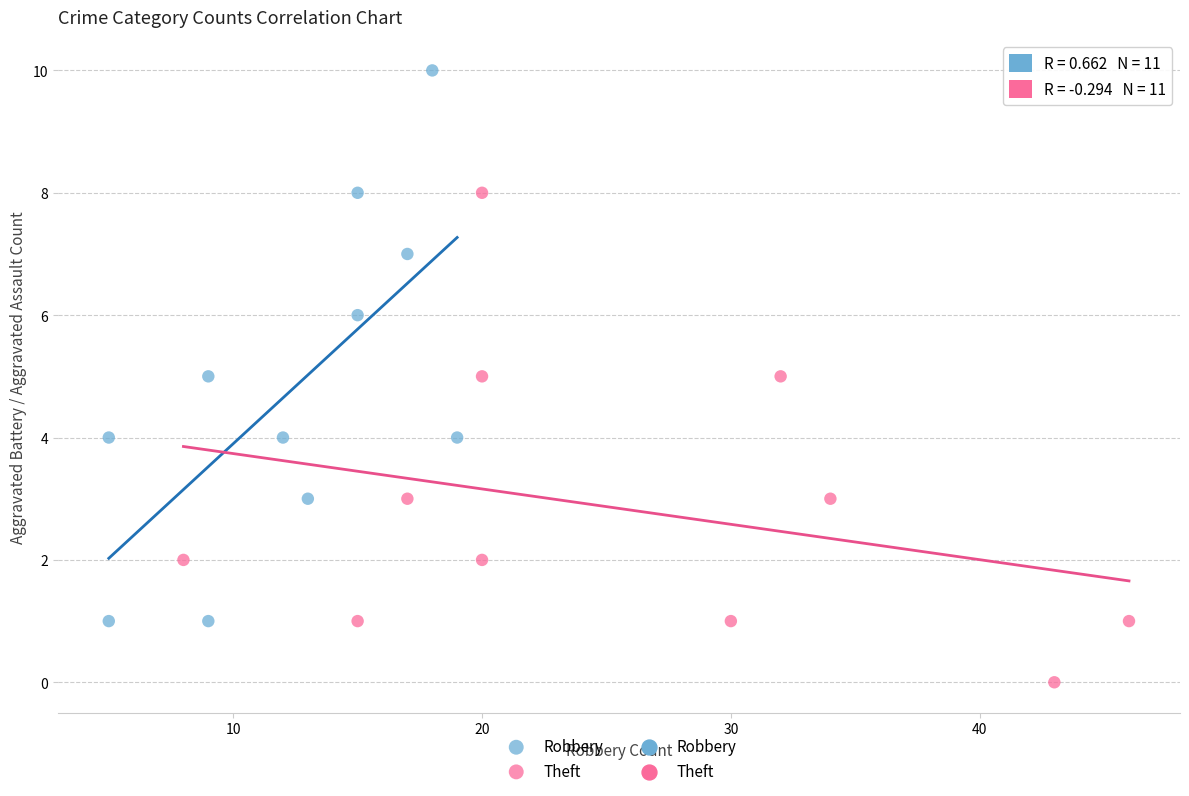

Which series has the largest Y range (max minus min)?

Robbery